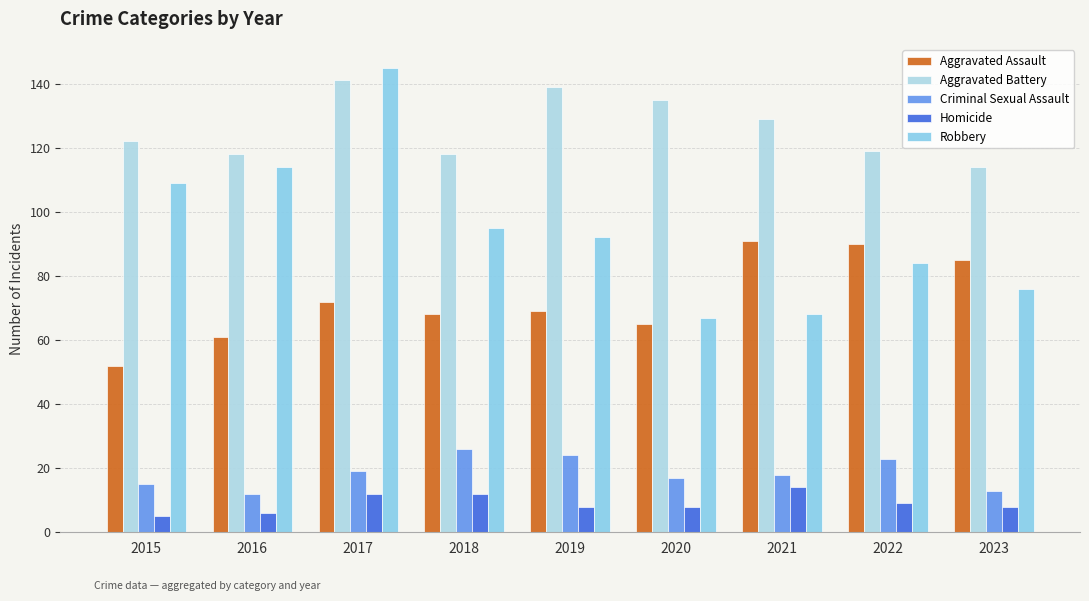

What is the maximum value shown in the chart?

145